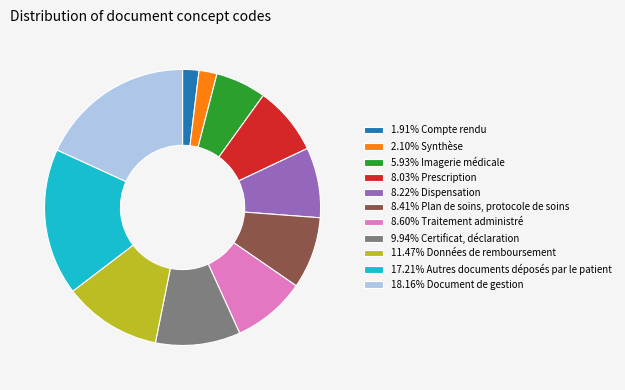

Do 11.47% Données de remboursement and 1.91% Compte rendu together represent more than half of the pie?

No